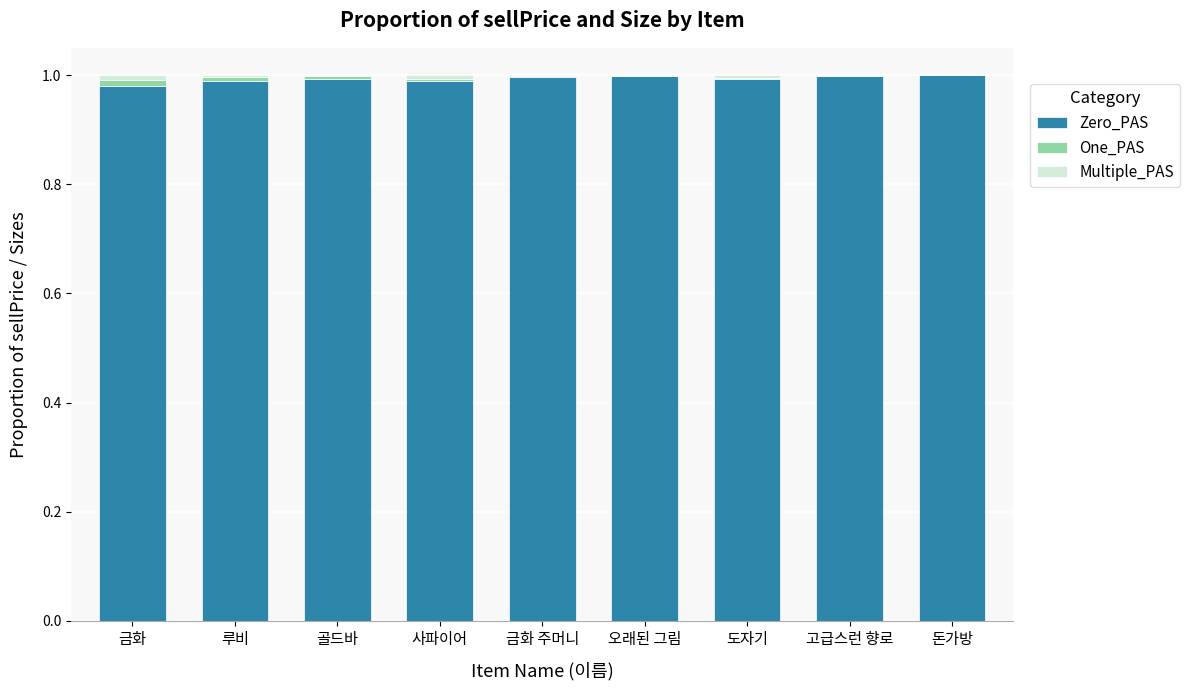

The value of Zero_PAS at 오래된 그림 is 1.0. True or false?

True